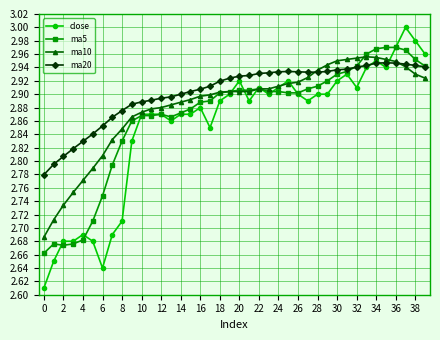

Which series has the largest range (max minus min)?

close